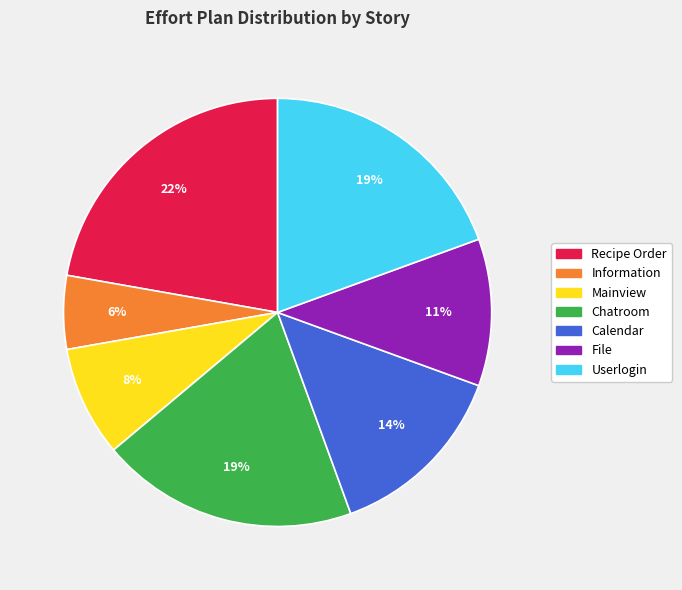

To the nearest percent, what portion does Information represent?

6%